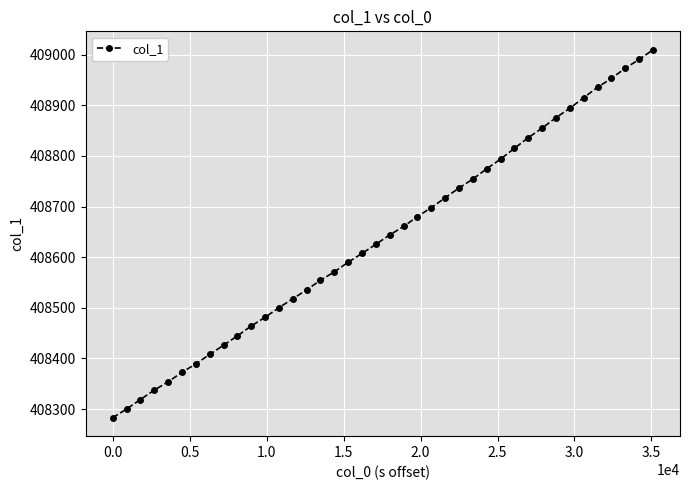

What is the difference between the maximum and minimum values?

726.9